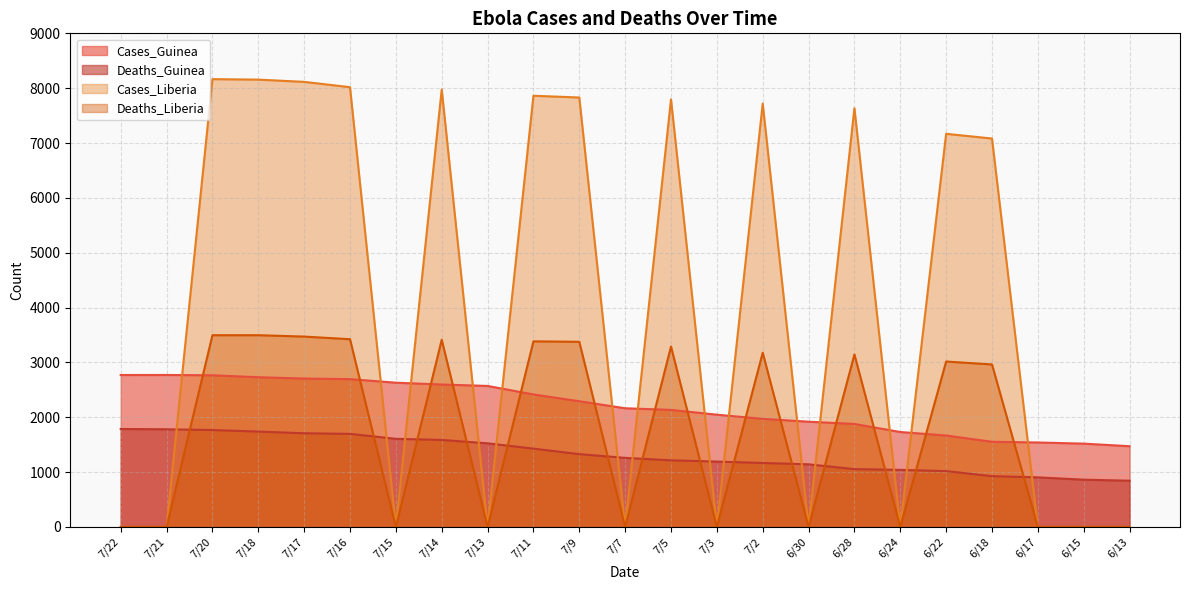

List the series in order of their peak value, lowest first.

Deaths_Guinea, Cases_Guinea, Deaths_Liberia, Cases_Liberia